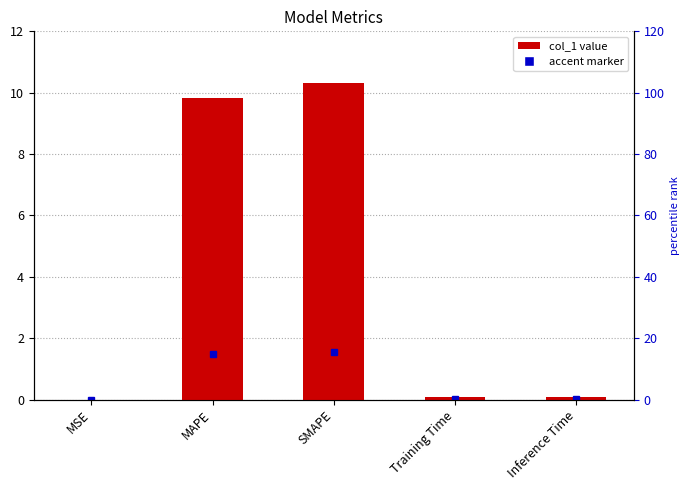

List the labels in order of value, largest first.

SMAPE, MAPE, Inference Time, Training Time, MSE